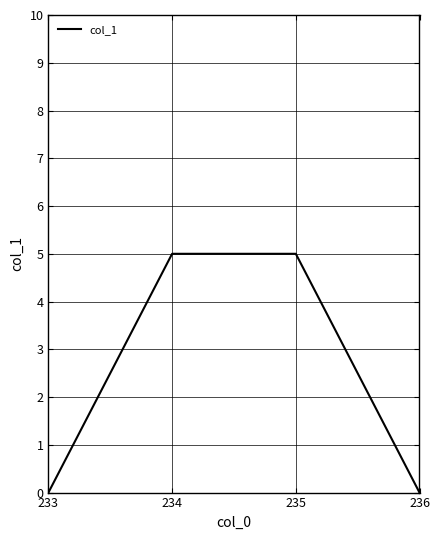

Reading left to right, list all the values displayed in this chart.

0	5	5	0